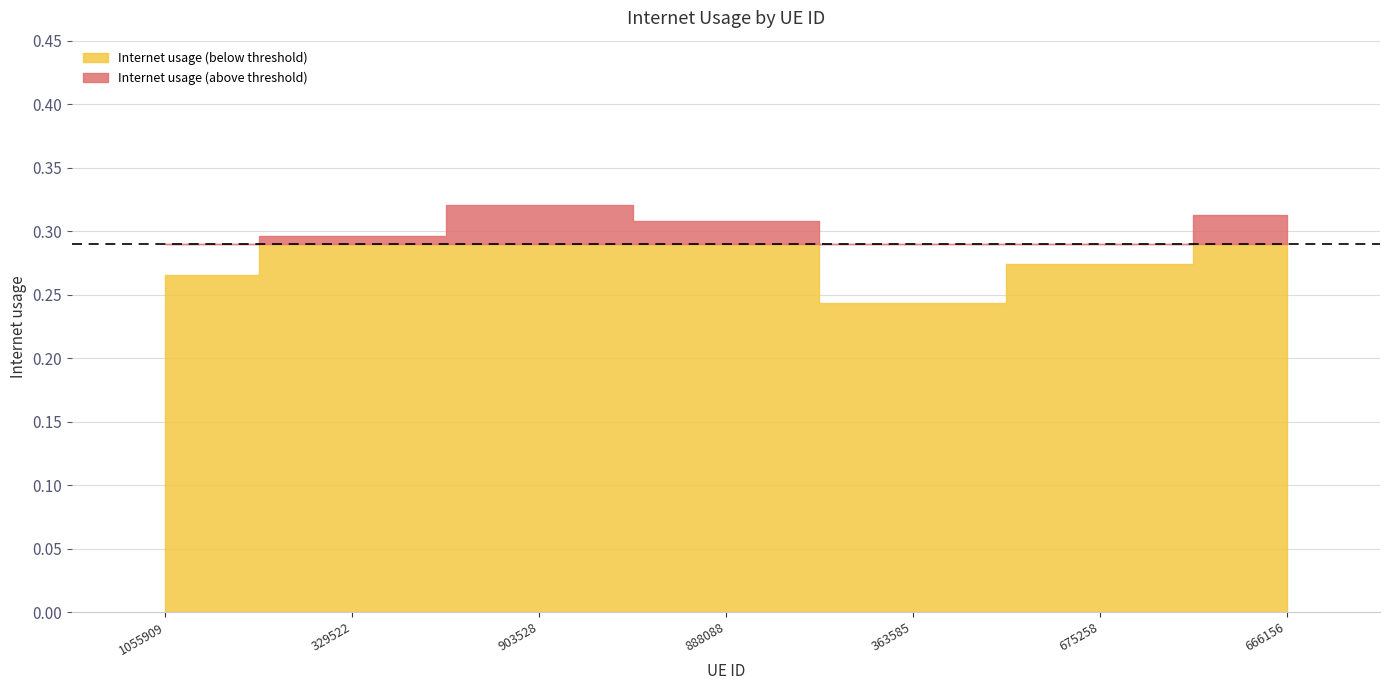

Rank the categories by value from lowest to highest.

363585, 1055909, 675258, 329522, 888088, 666156, 903528